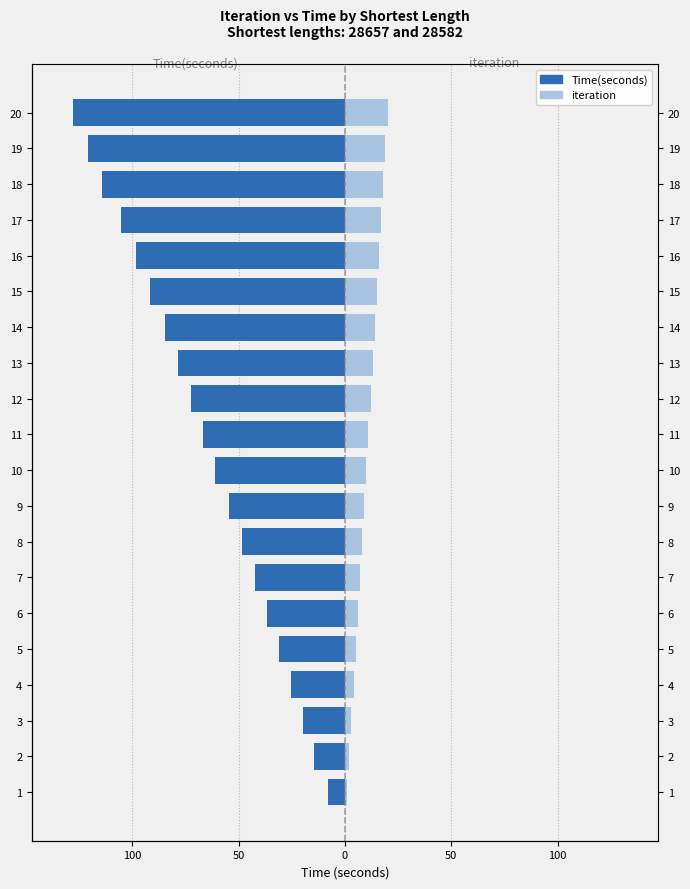

How many bars are there in total?

40